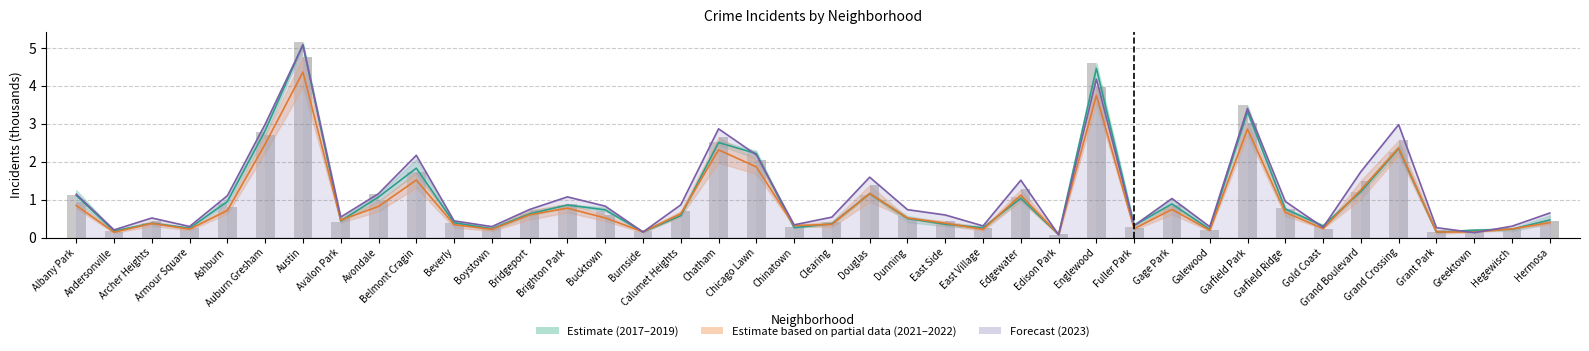

Is it true that 2017–2019 mean equals 0.2 at Gold Coast?

False